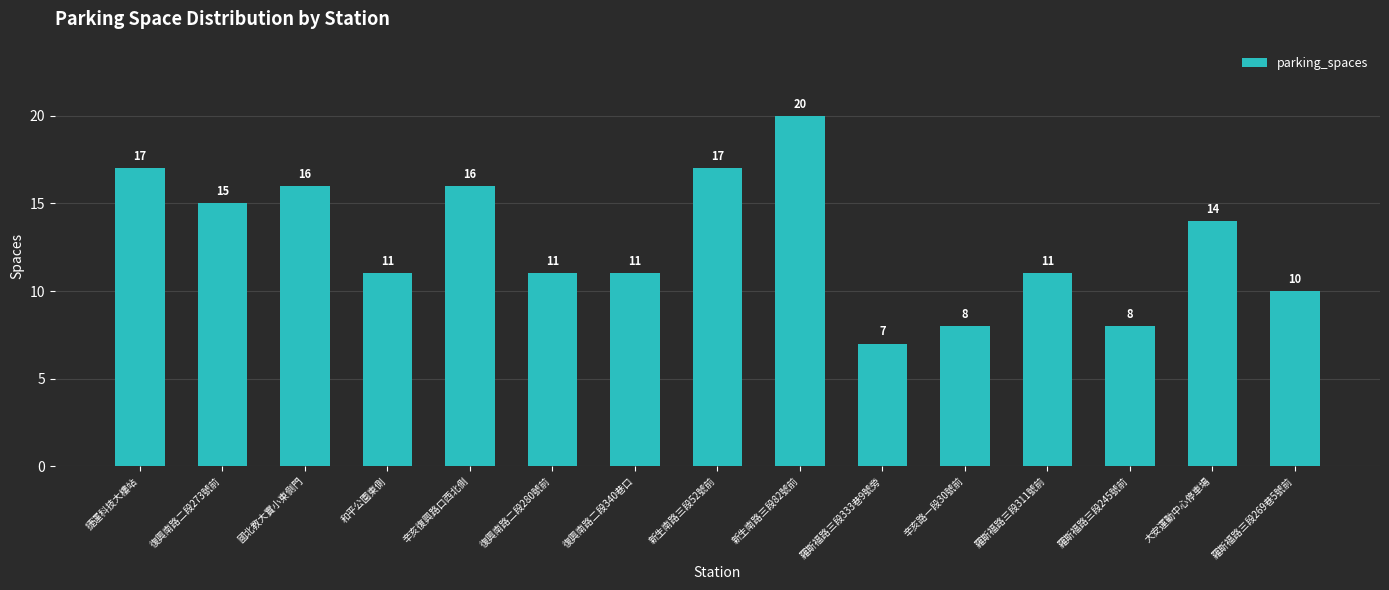

What is the label of the 11th bar from the left?

辛亥路一段30號前